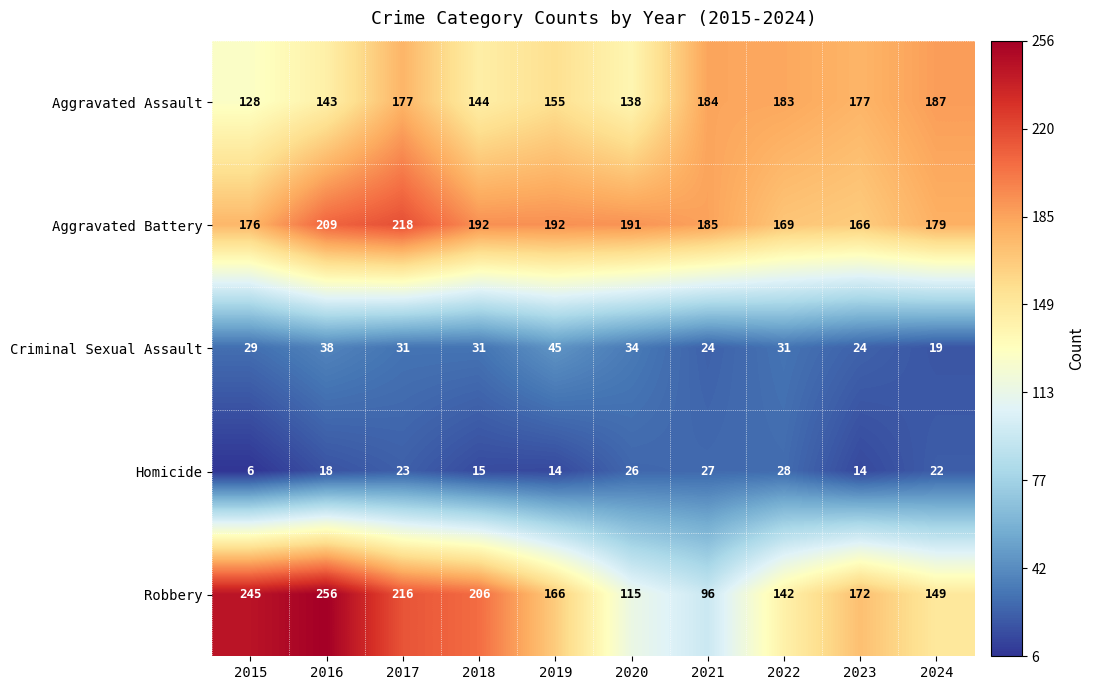

Is the value of Aggravated Assault at 2015 greater than the value of Criminal Sexual Assault at 2018?

Yes